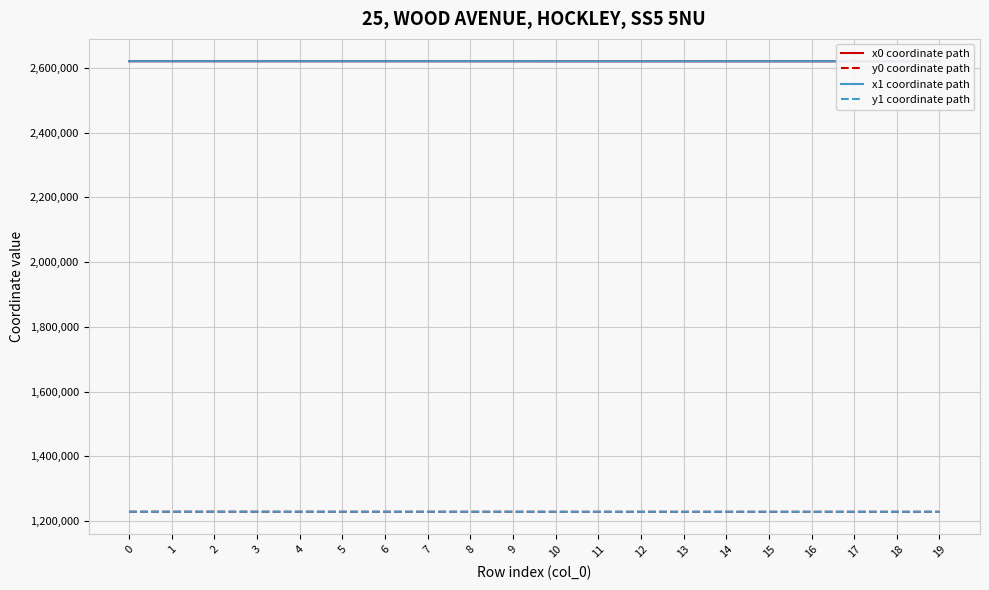

Reading left to right, list all the values displayed in this chart.

x0 coordinate path: 0=2620066.0	1=2620066.0	2=2620076.0	3=2620048.7	4=2620023.3	5=2620022.2	6=2620022.2	7=2620022.2	8=2619981.9	9=2619990.9	10=2619908.7	11=2619908.7	12=2619926.5	13=2619896.7	14=2619931.9	15=2619887.9	16=2619931.9	17=2619931.9	18=2619883.2	19=2619946.6
y0 coordinate path: 0=1229252.0	1=1229252.0	2=1229273.9	3=1229215.0	4=1229169.3	5=1229167.6	6=1229167.6	7=1229167.6	8=1229109.3	9=1229177.7	10=1229020.9	11=1229020.9	12=1229042.3	13=1229006.2	14=1229048.9	15=1228992.5	16=1229048.9	17=1229048.9	18=1228985.3	19=1229066.5
x1 coordinate path: 0=2620069.6	1=2620060.5	2=2620069.6	3=2620057.6	4=2620041.5	5=2620023.3	6=2620017.6	7=2620006.7	8=2619994.6	9=2619998.7	10=2619913.5	11=2619897.2	12=2619913.5	13=2619894.3	14=2619926.5	15=2619894.3	16=2619945.1	17=2619917.0	18=2619887.9	19=2619945.1
y1 coordinate path: 0=1229259.9	1=1229239.7	2=1229259.9	3=1229233.7	4=1229199.8	5=1229169.3	6=1229159.8	7=1229175.9	8=1229125.8	9=1229179.9	10=1229026.6	11=1229007.1	12=1229026.6	13=1229002.5	14=1229042.3	15=1229002.5	16=1229064.6	17=1229063.2	18=1228992.5	19=1229064.6